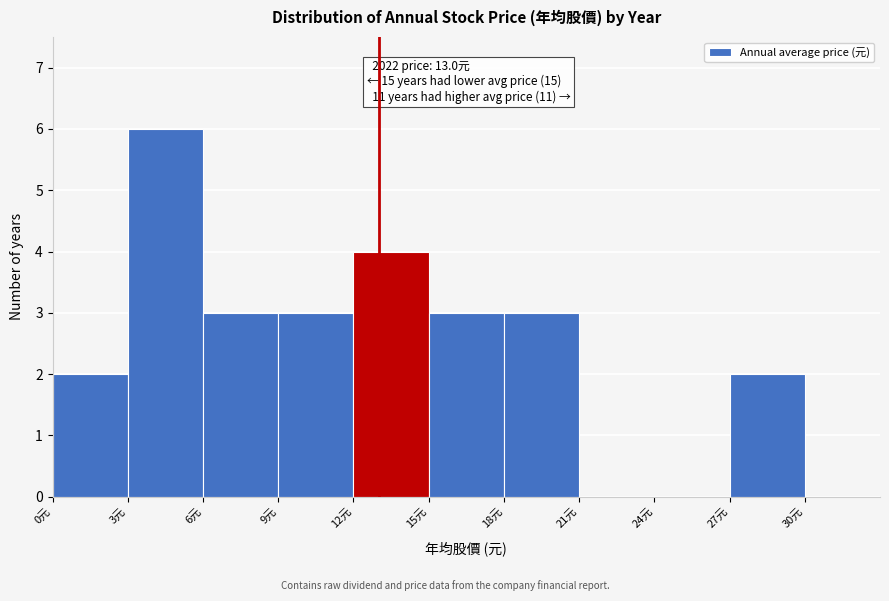

Over which range of the x-axis is the bar tallest?

3 to 6